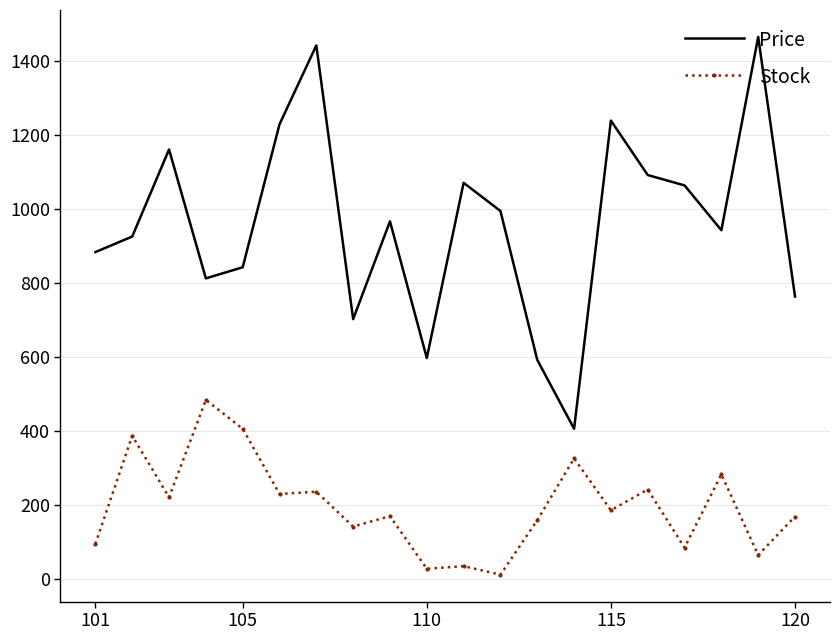

Rank the series by their maximum value, from highest to lowest.

Price, Stock